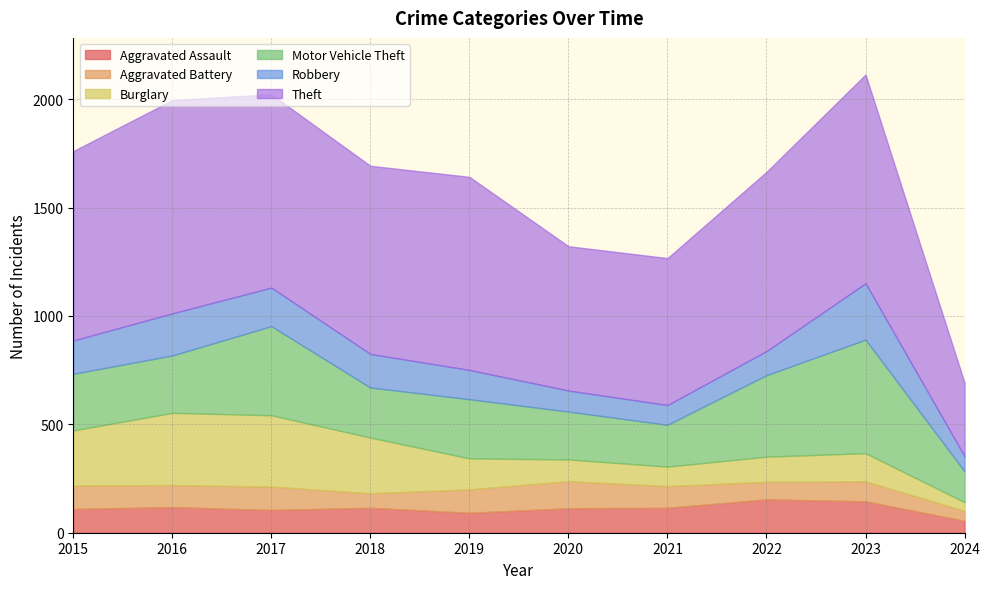

What is the value of the Burglary point at the 2nd from the left?

333